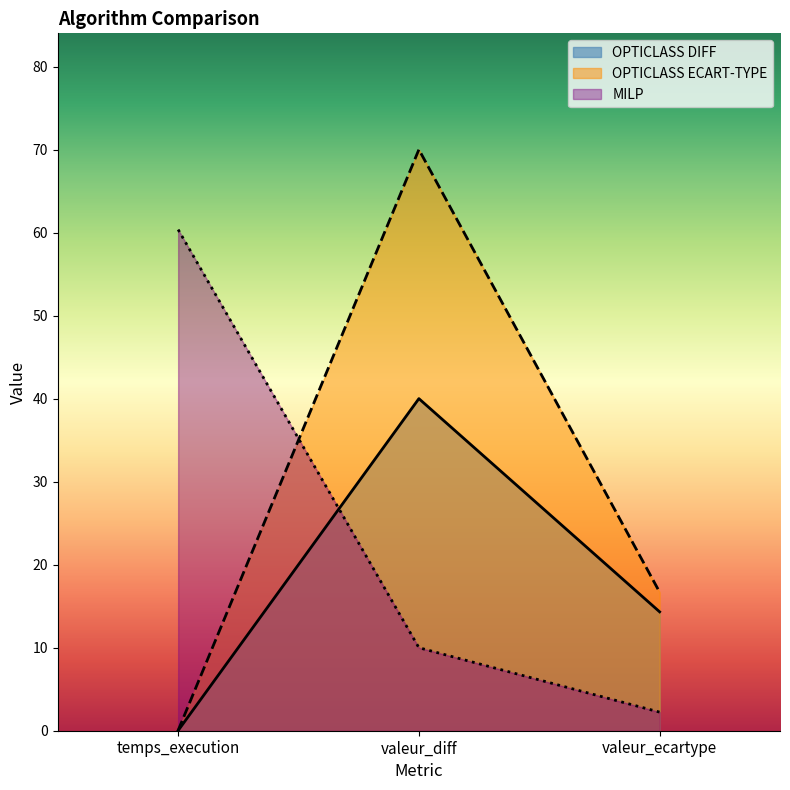

What is the total value across all series at temps_execution?

60.4